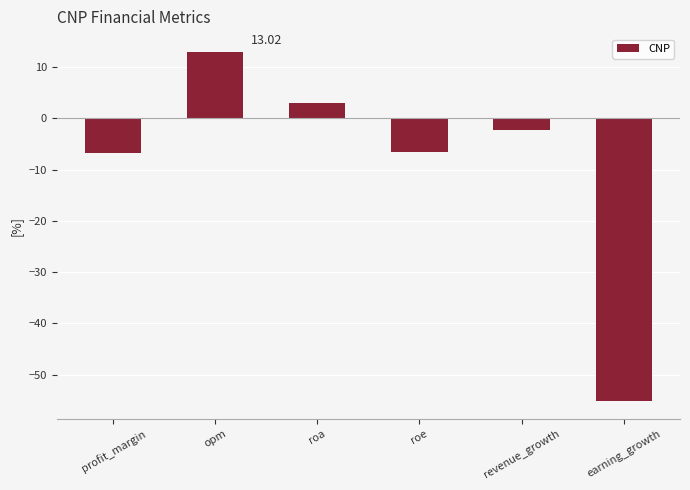

Are the bars grouped side by side (vs. stacked)?

No